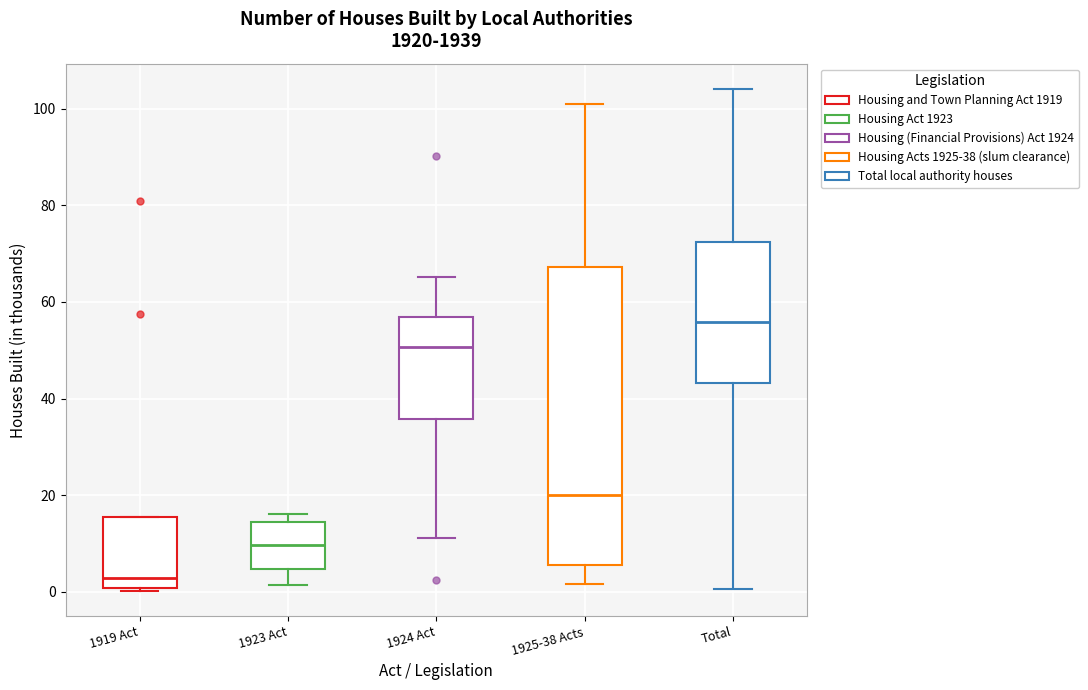

Where is the lower edge of the box for Total on the y-axis? The values are not printed on the chart, so give them approximately, as read against the axis.

44